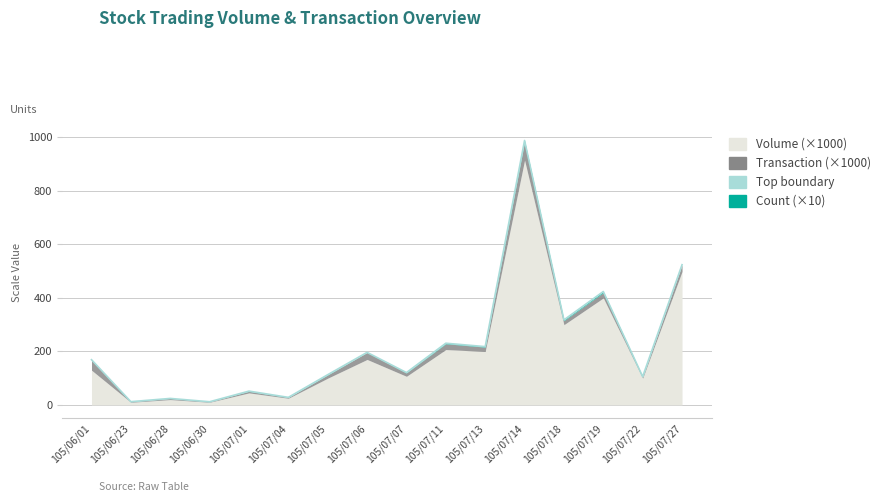

Where is the first local minimum?

105/06/23